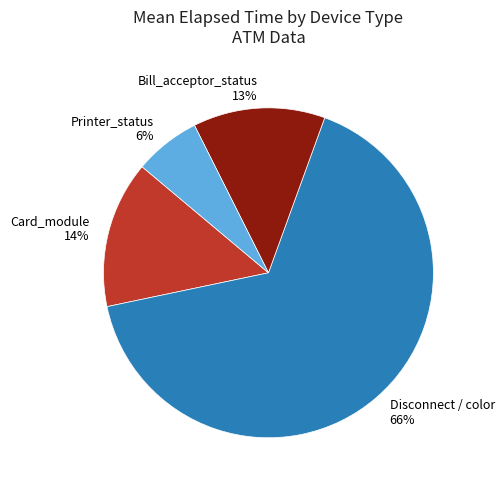

To the nearest percent, what is the average slice percentage?

25%